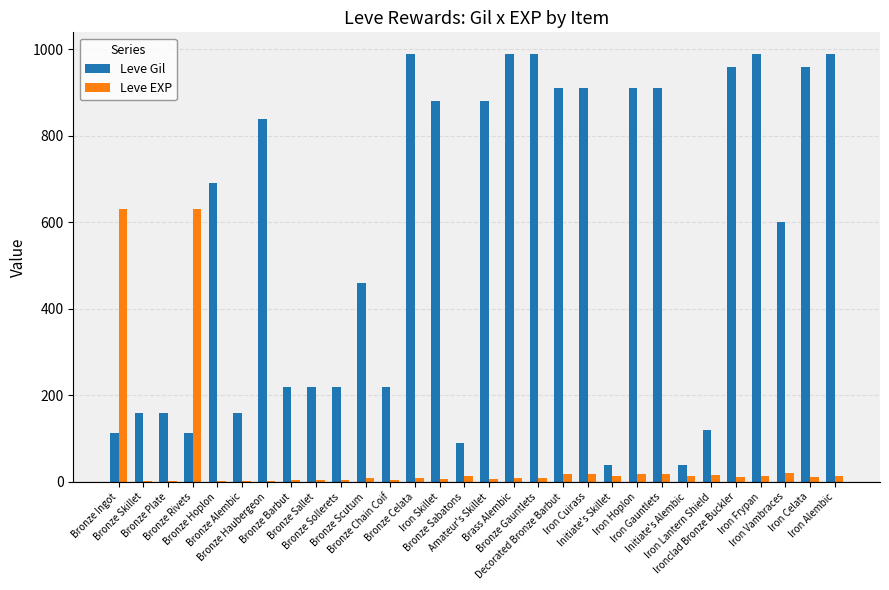

Is it true that Leve Gil equals 880 at Iron Skillet?

True